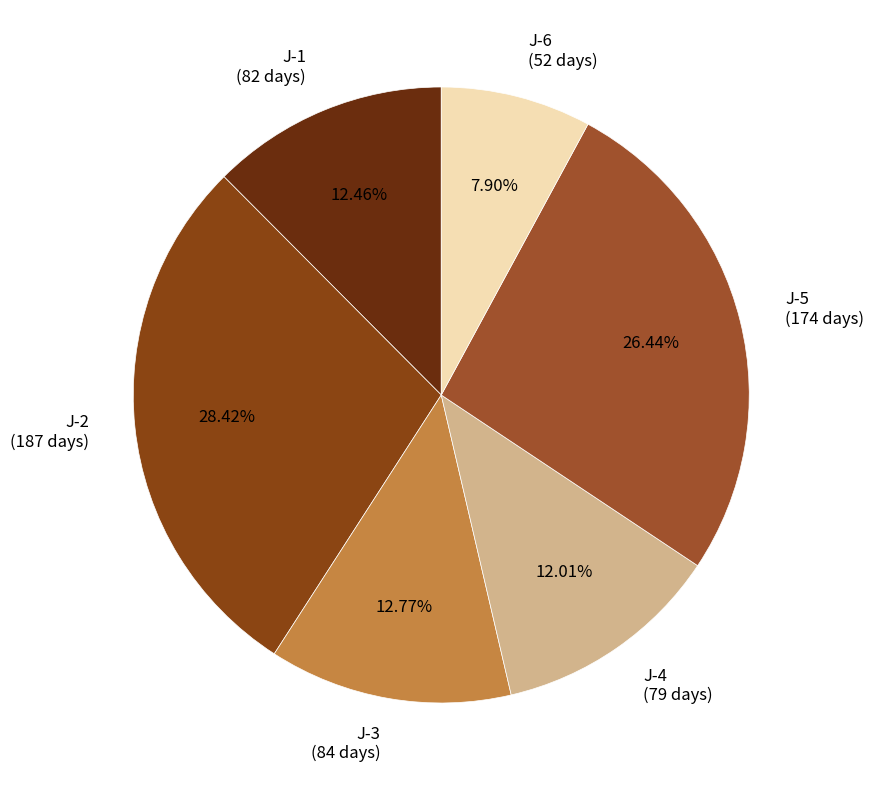

To the nearest percent, what portion does J-5 represent?

26%